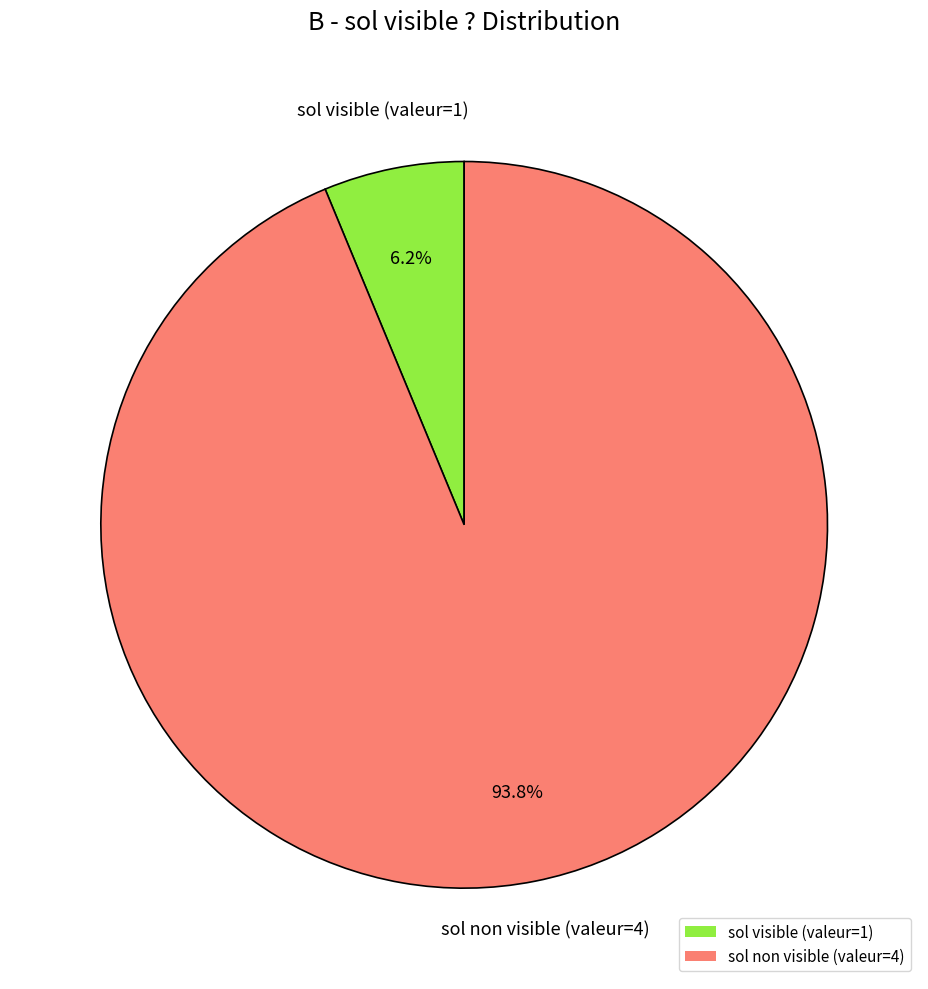

Is there any slice that represents more than half of the pie?

Yes